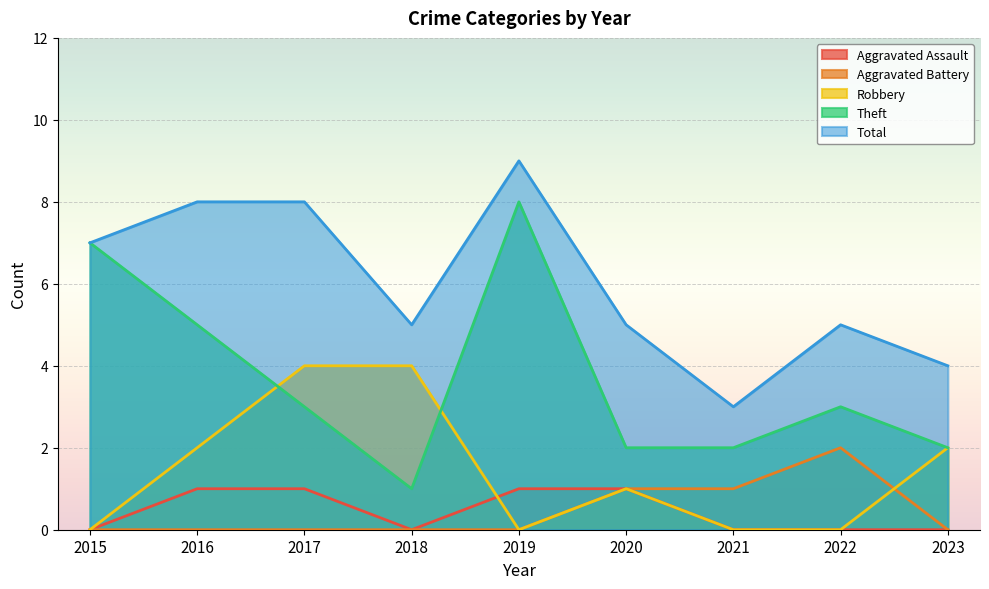

What is the sum of all Robbery values?

13